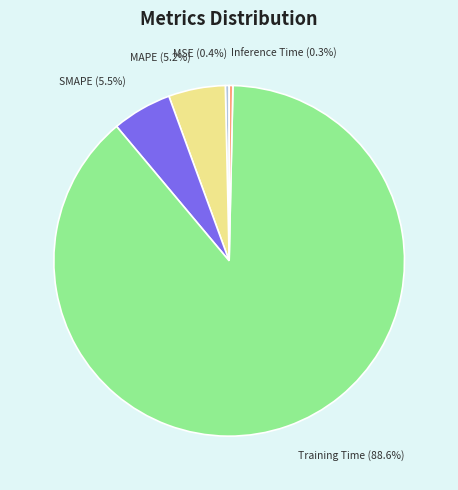

True or false: MSE accounts for 0% of the total.

True